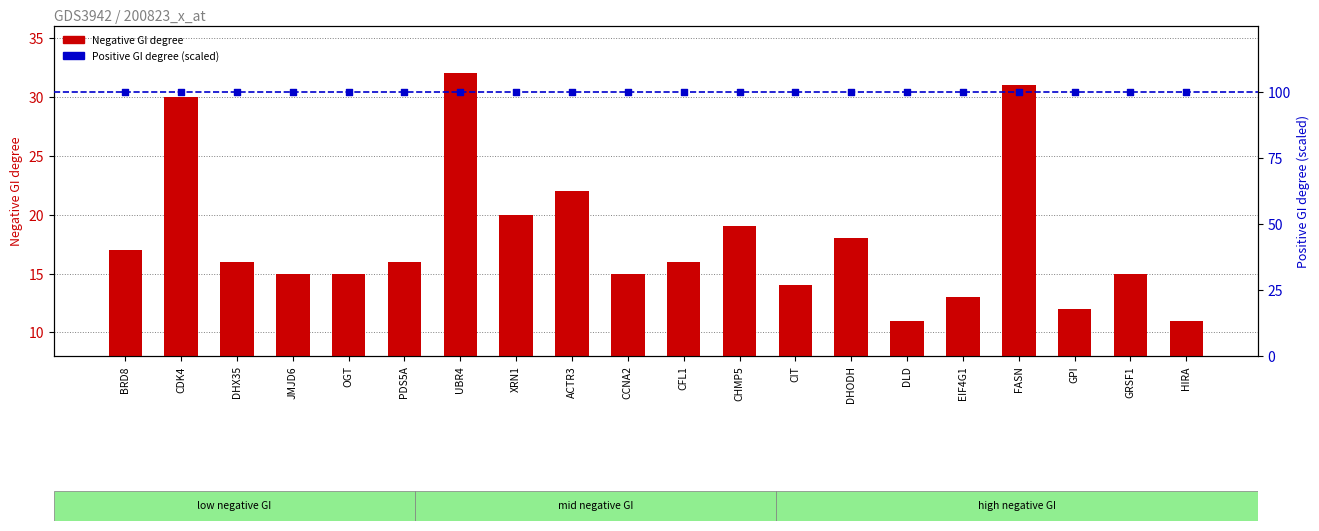

What are all the series names shown in the legend?

Negative GI degree, Positive GI degree (scaled)